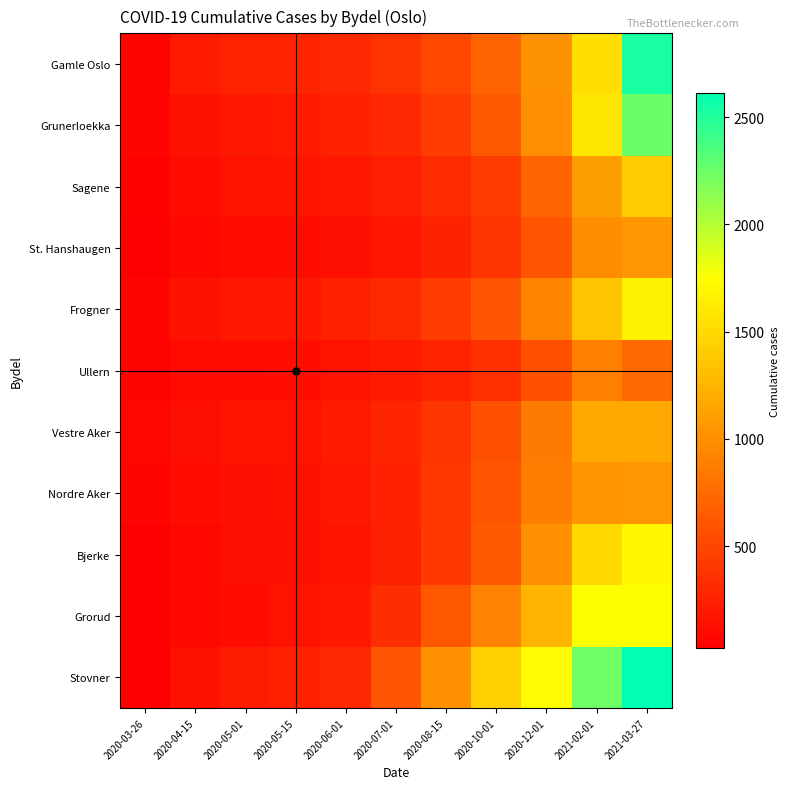

How many series are shown in this chart?

11